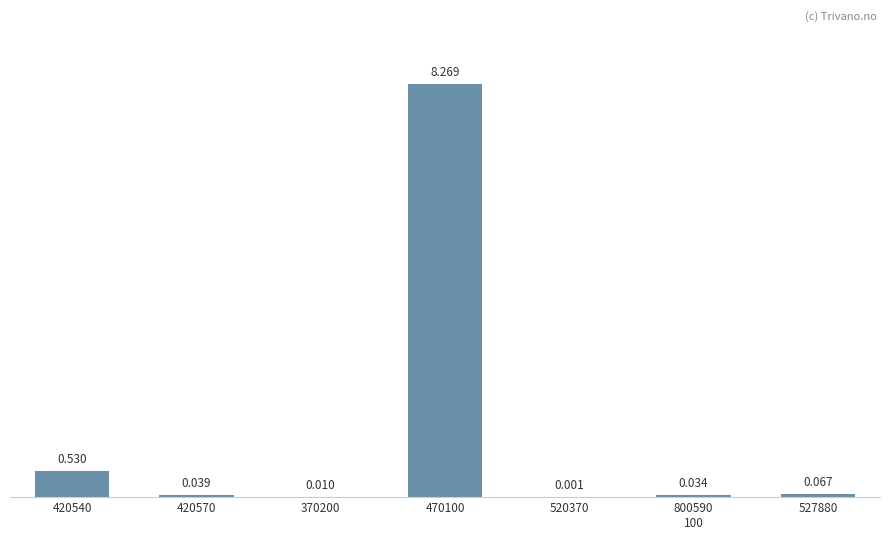

What is the average value?

1.3